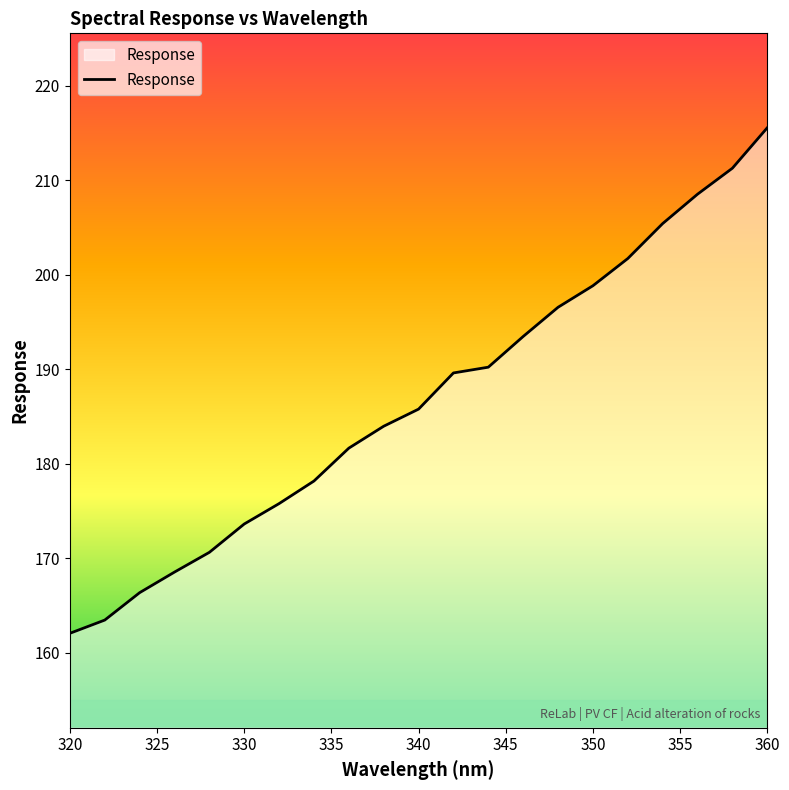

What is the minimum value shown in the chart?

162.0